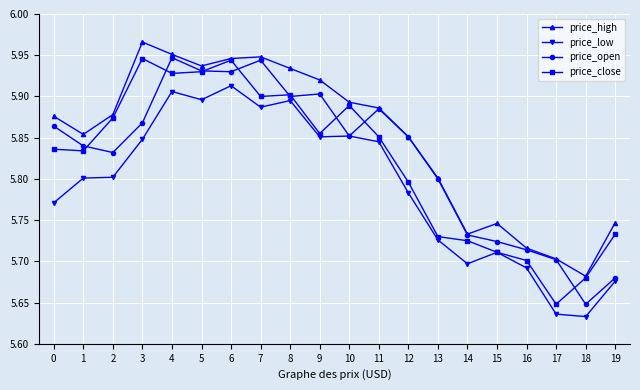

The price_high series shows 10.2 at 6. True or false?

False